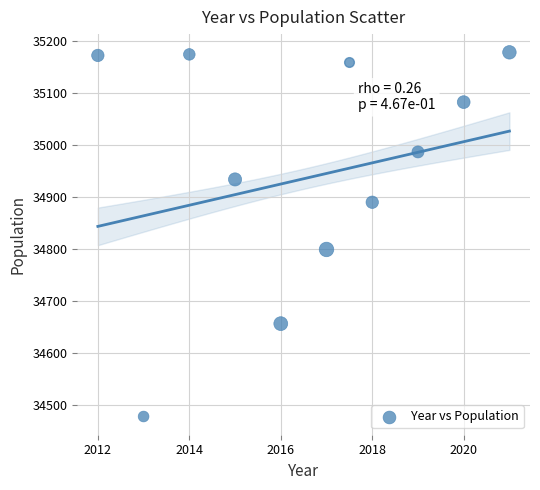

What is the average Y value?

34935